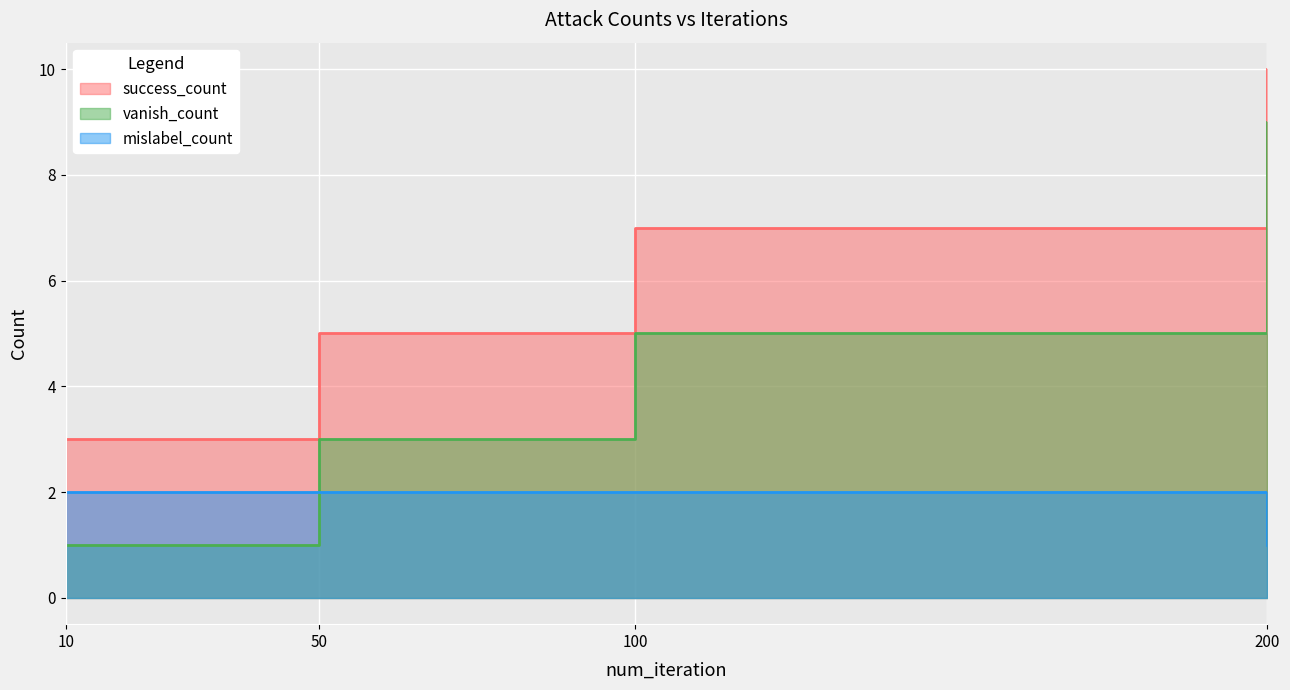

Which series has the largest total across all categories?

success_count